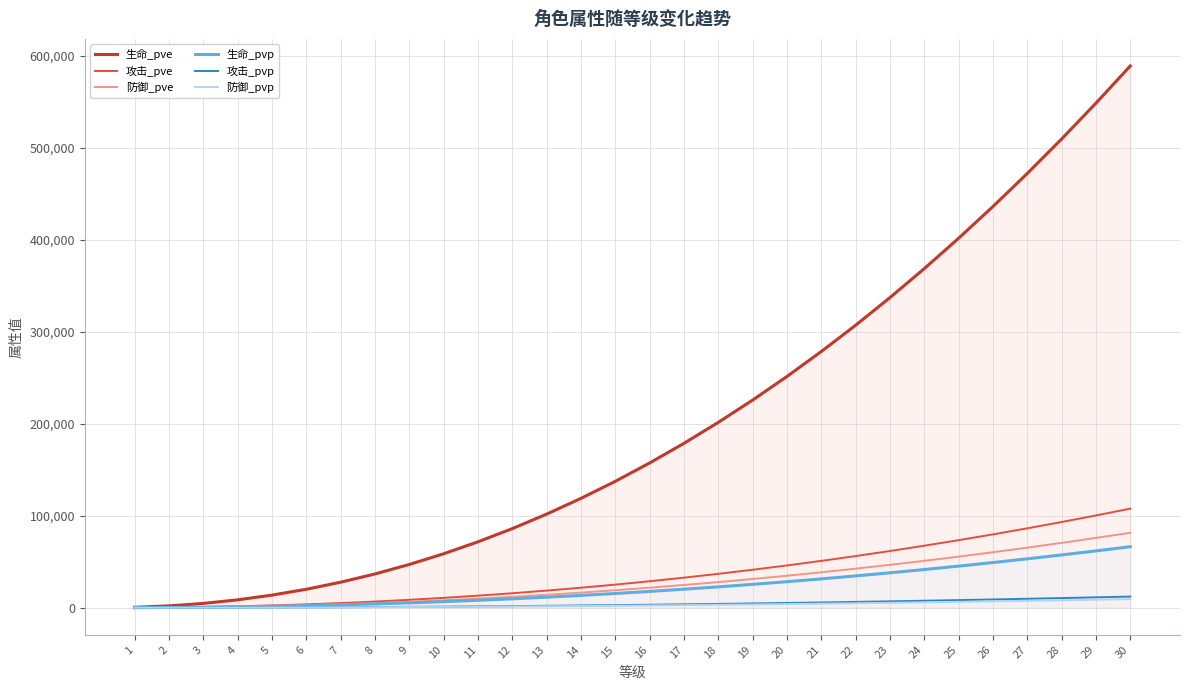

True or false: 生命_pve has more than 0 interior local peaks.

False